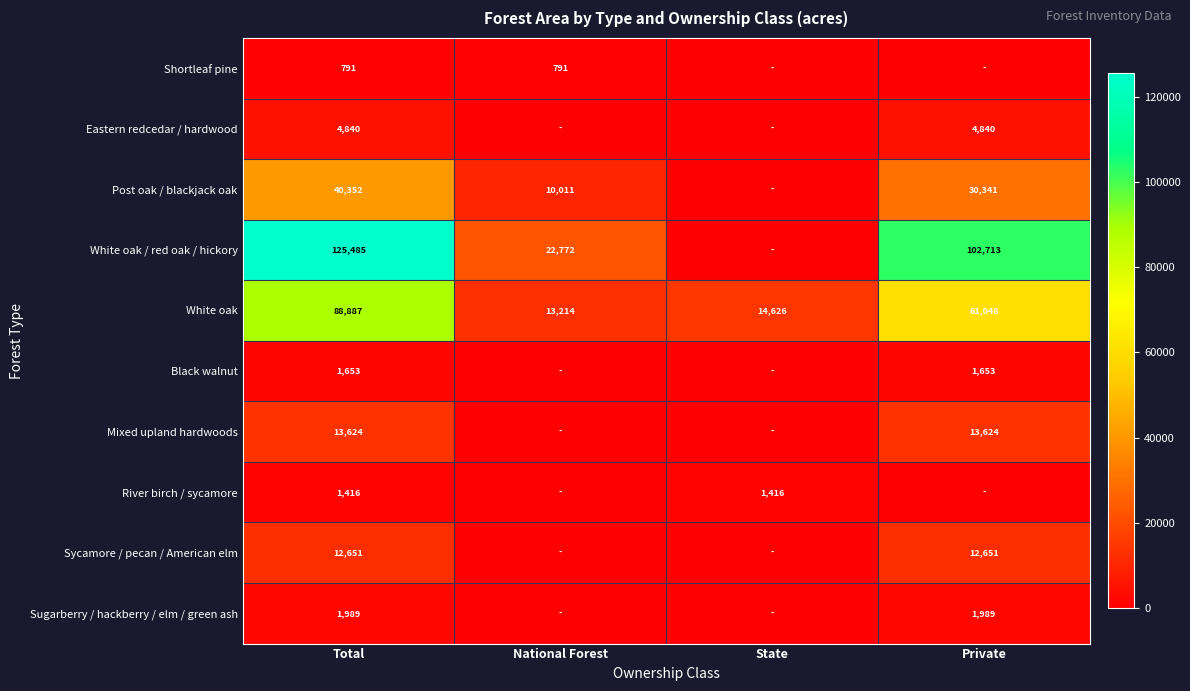

How many categories are shown in the chart?

4